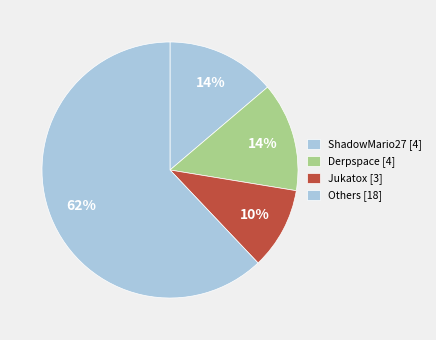

Count the number of slices in the pie.

4